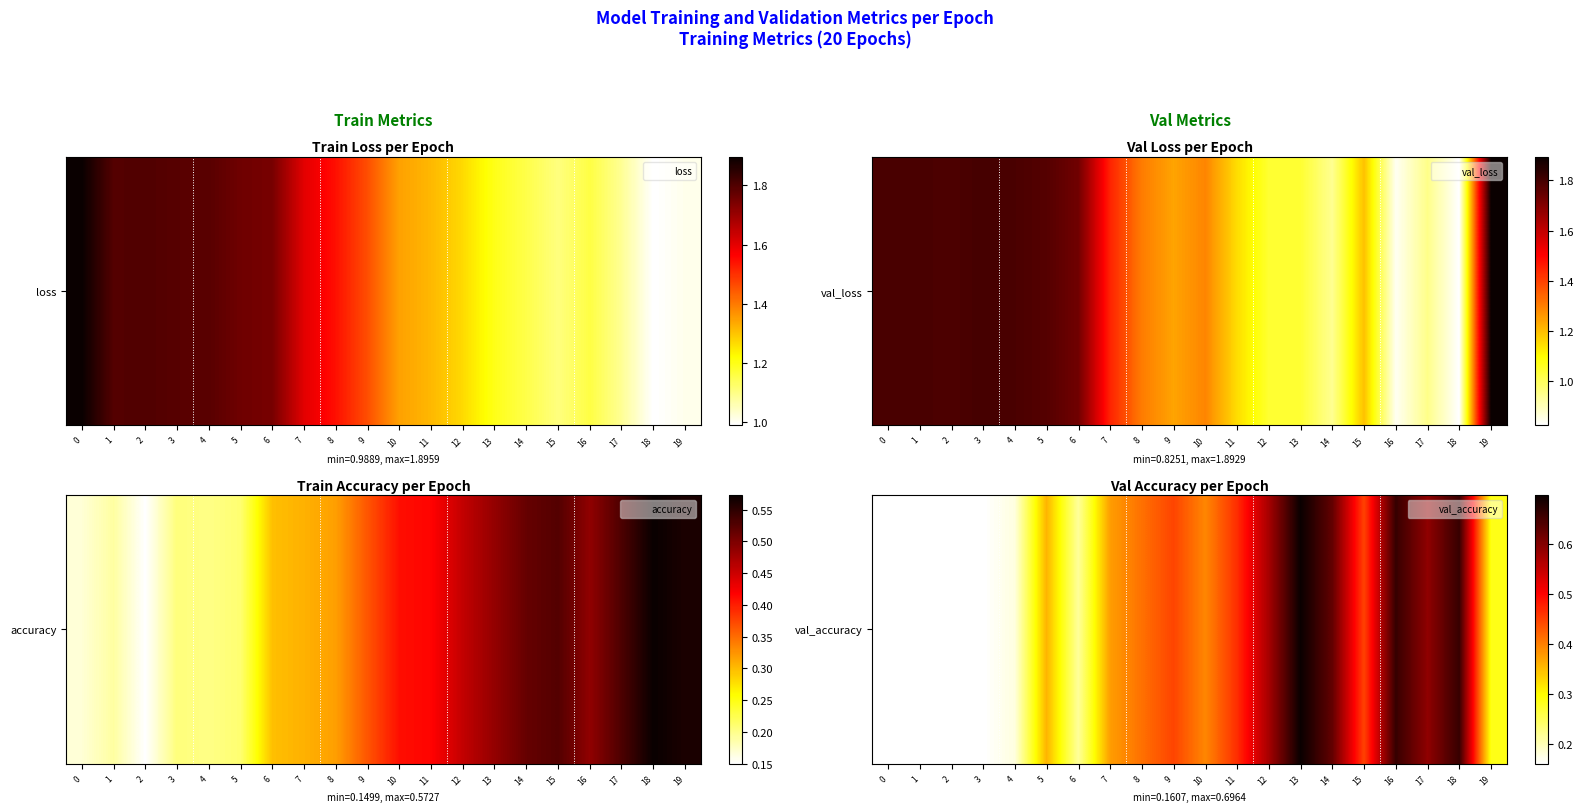

Read the value at 15.

0.4